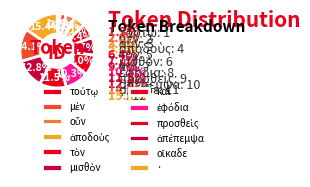

Is there any slice that represents more than half of the pie?

No